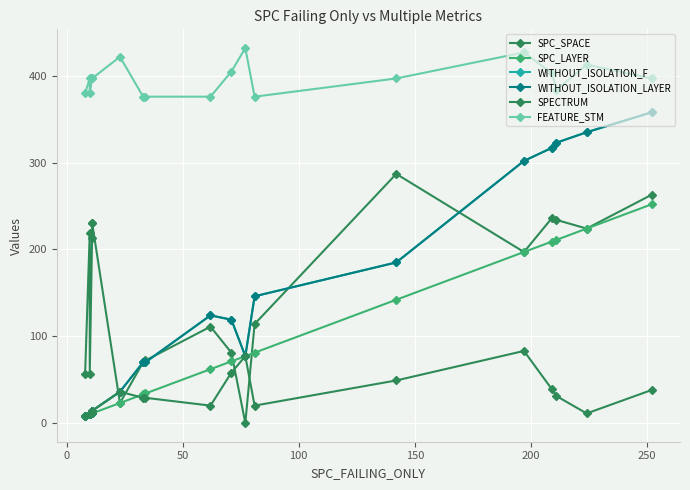

How many lines are shown in the chart?

6